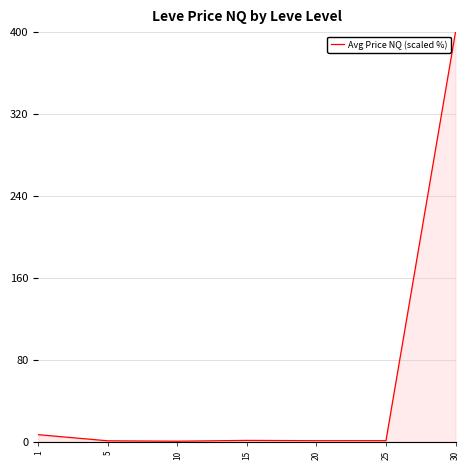

What is the maximum value shown in the chart?

400.0